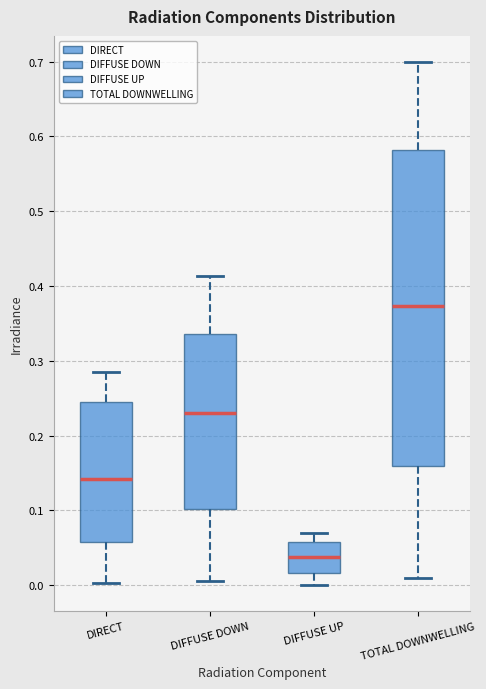

Comparing the boxes themselves (not the whiskers), which one is the tallest?

TOTAL DOWNWELLING